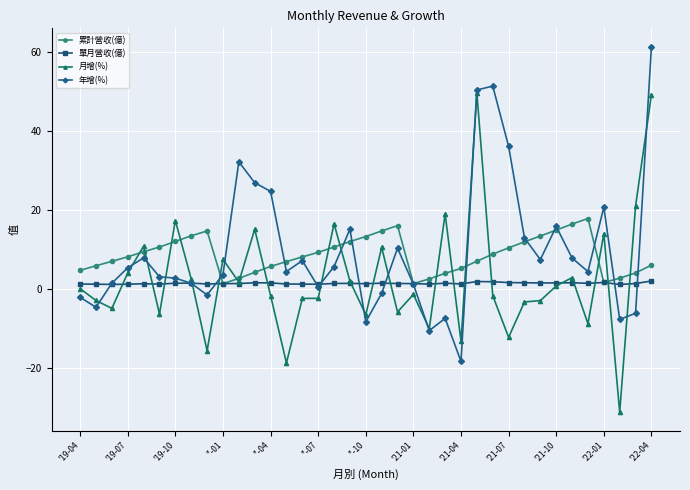

What is the difference between the maximum and minimum values in the 累計營收(億) series?

16.5